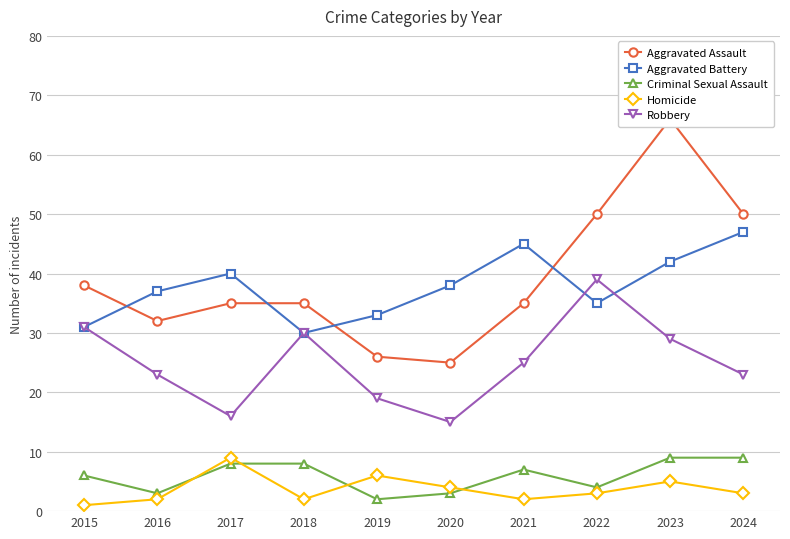

Where is the first local maximum for Aggravated Assault?

2023